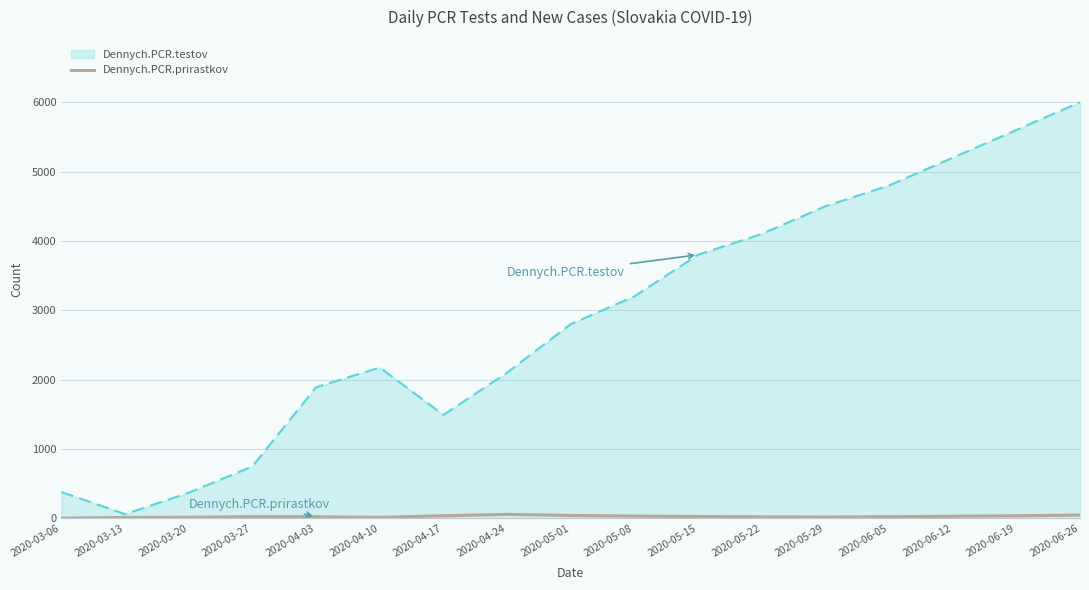

The value of Dennych.PCR.testov at 2020-04-10 is 2174. True or false?

True